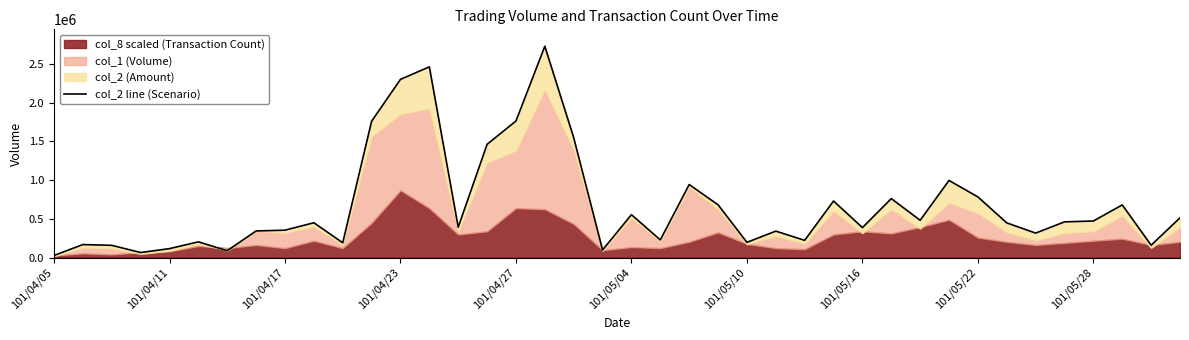

The chart shows a value of 160190 at 38. True or false?

True